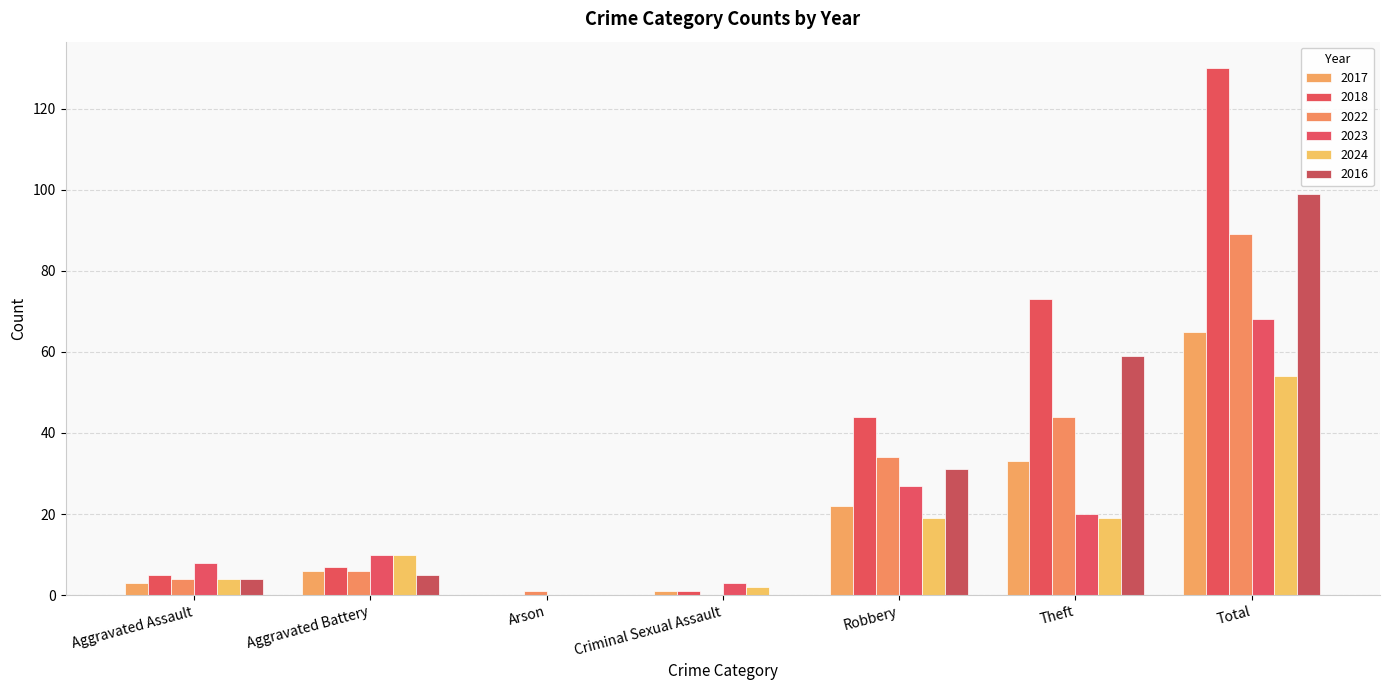

True or false: 2016 has a value of -41 at Arson.

False